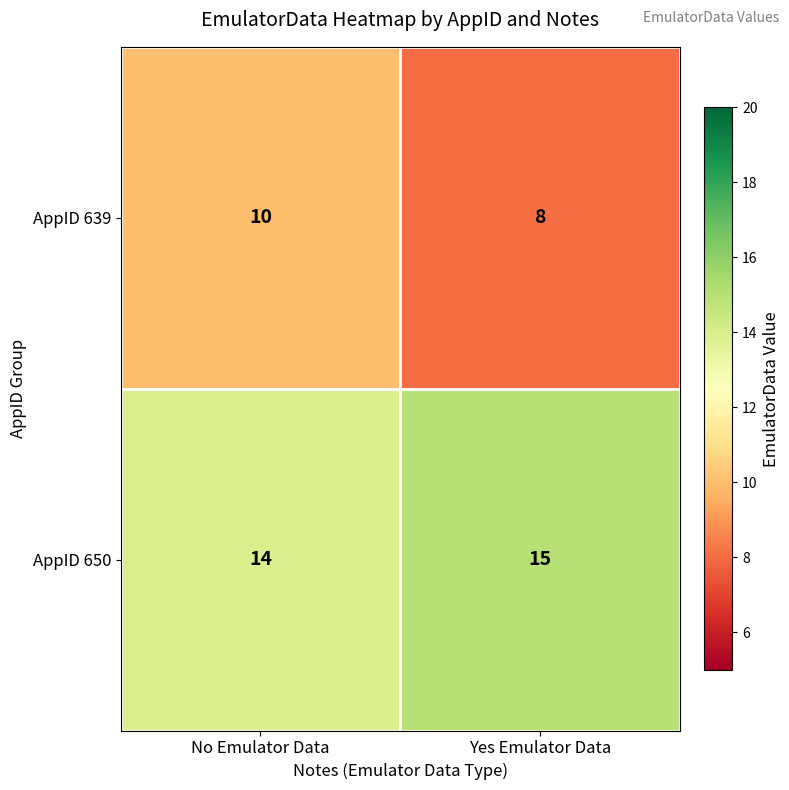

Which series changed the most between No Emulator Data and Yes Emulator Data?

AppID 639